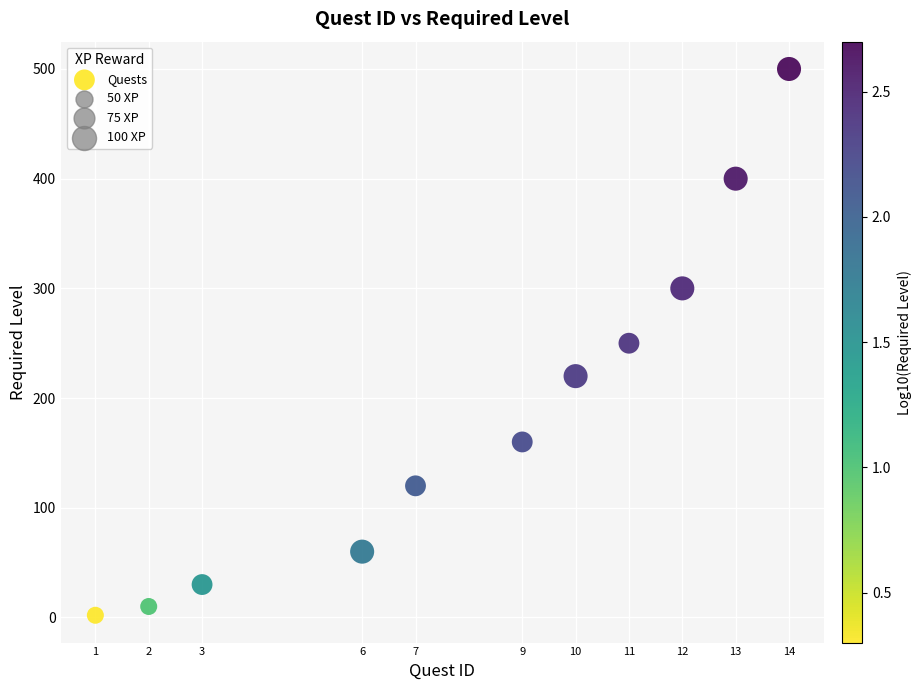

What is the average Y value?

187